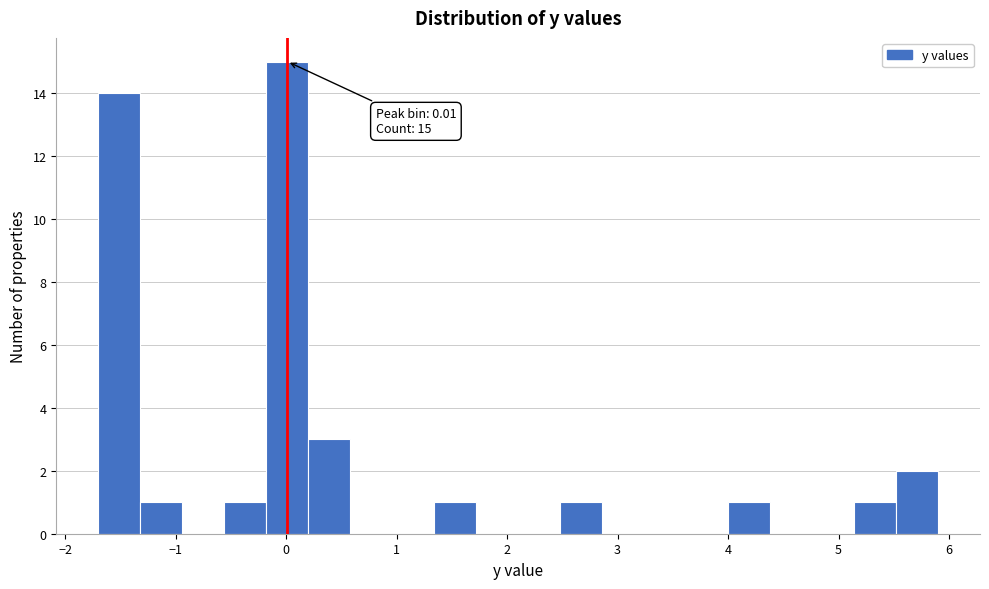

Around what value on the x-axis is the tallest bar? Give the approximate position of its centre, as read against the axis.

0.0